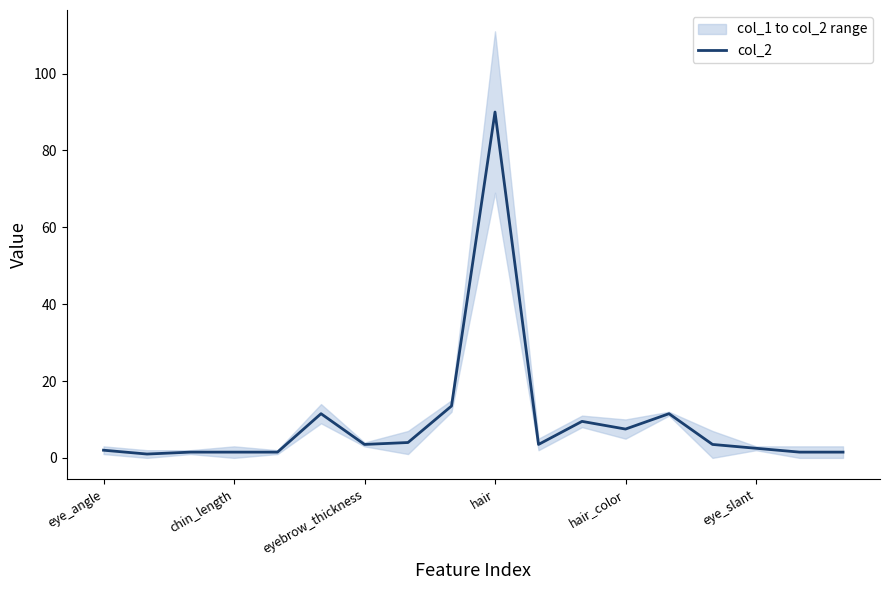

Does the chart display data point markers on the line(s)?

No